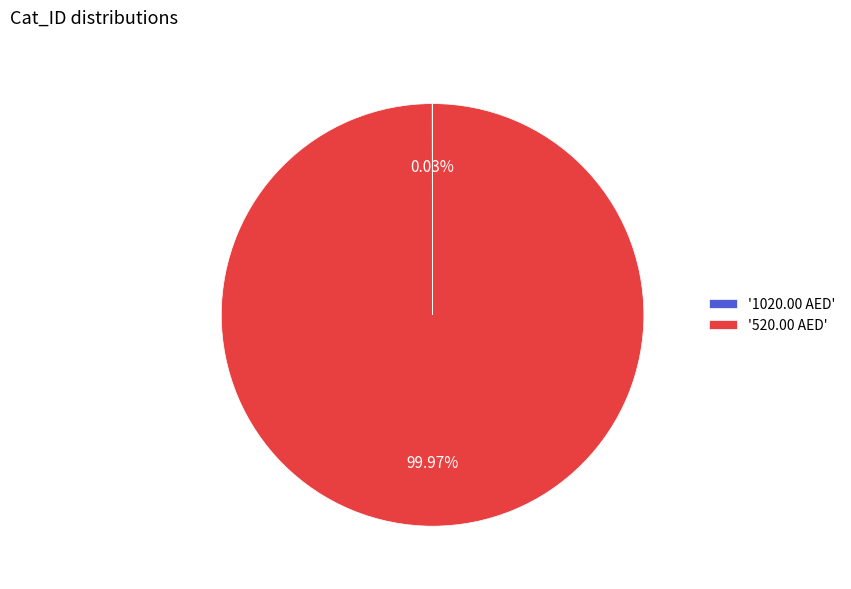

Which slice represents more than half of the pie?

'520.00 AED'